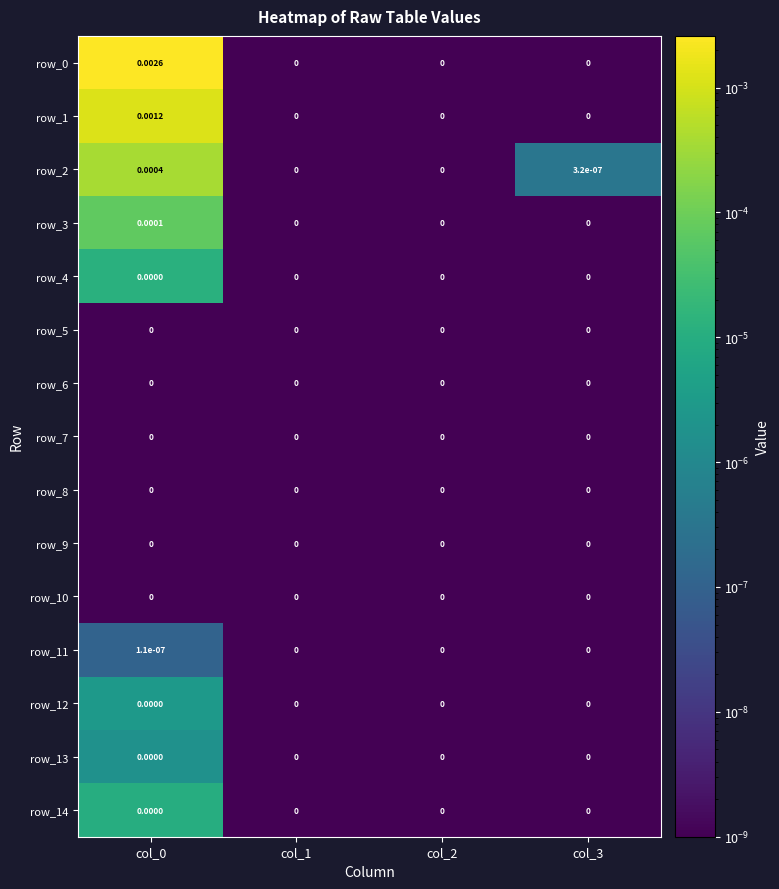

Is the value of row_11 at col_0 greater than the value of row_0 at col_2?

Yes